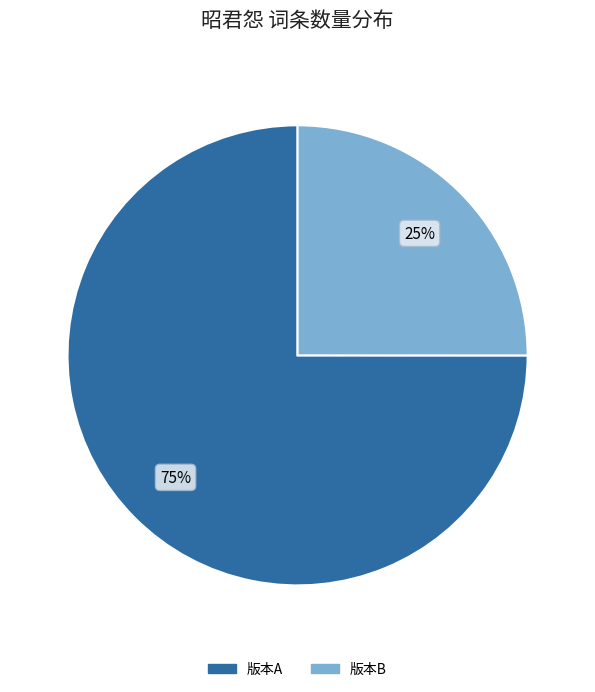

To the nearest percent, what is the difference between the largest and smallest slice percentages?

50%